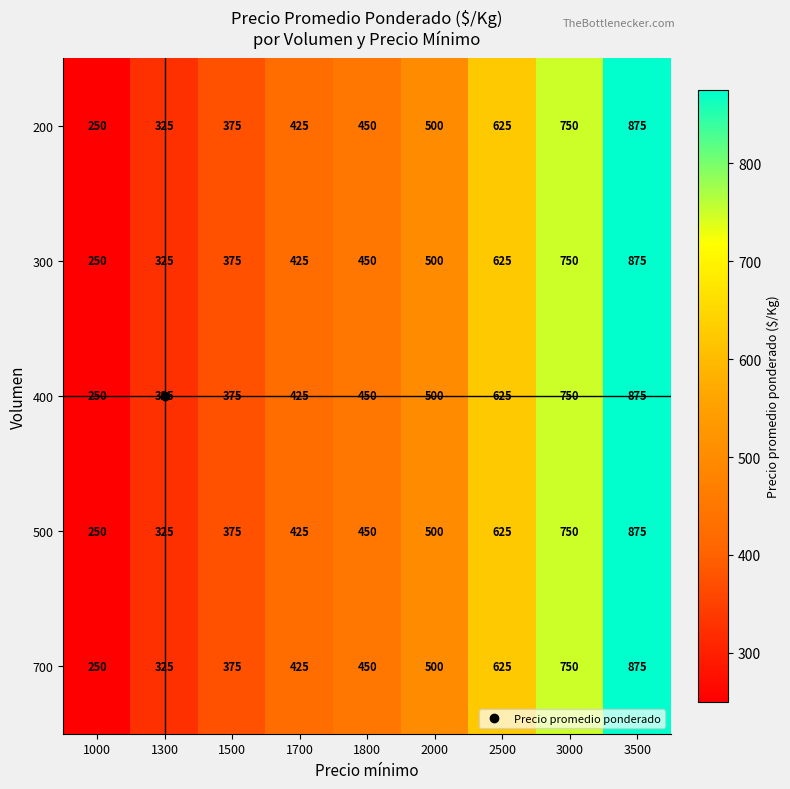

Where is 700 nearest to the value 562?

2000